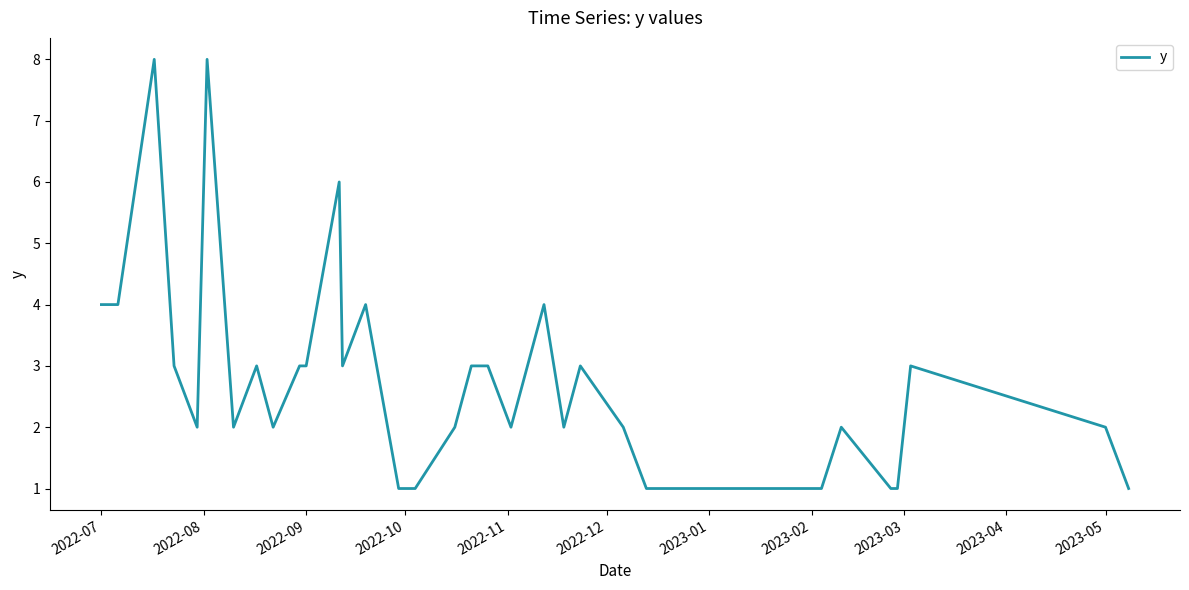

What is the maximum value shown in the chart?

8